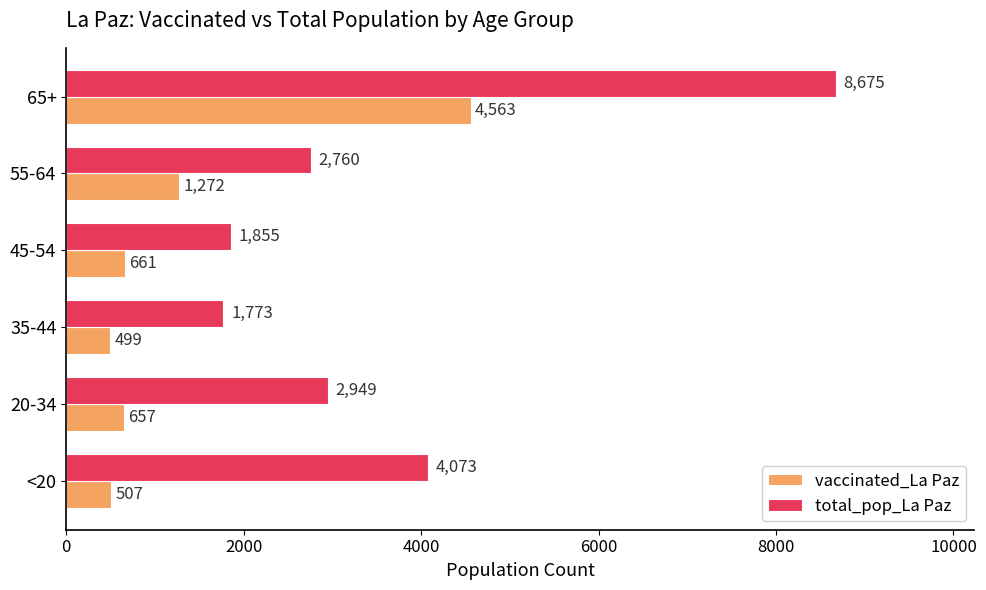

What is the smallest value displayed?

499